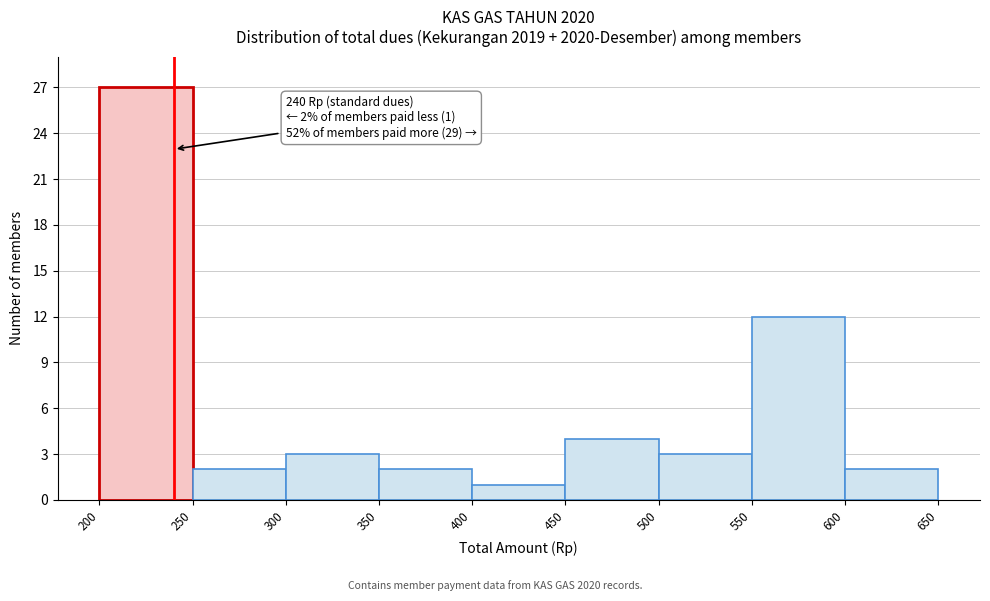

Over which range of the x-axis is the bar tallest?

200 to 250